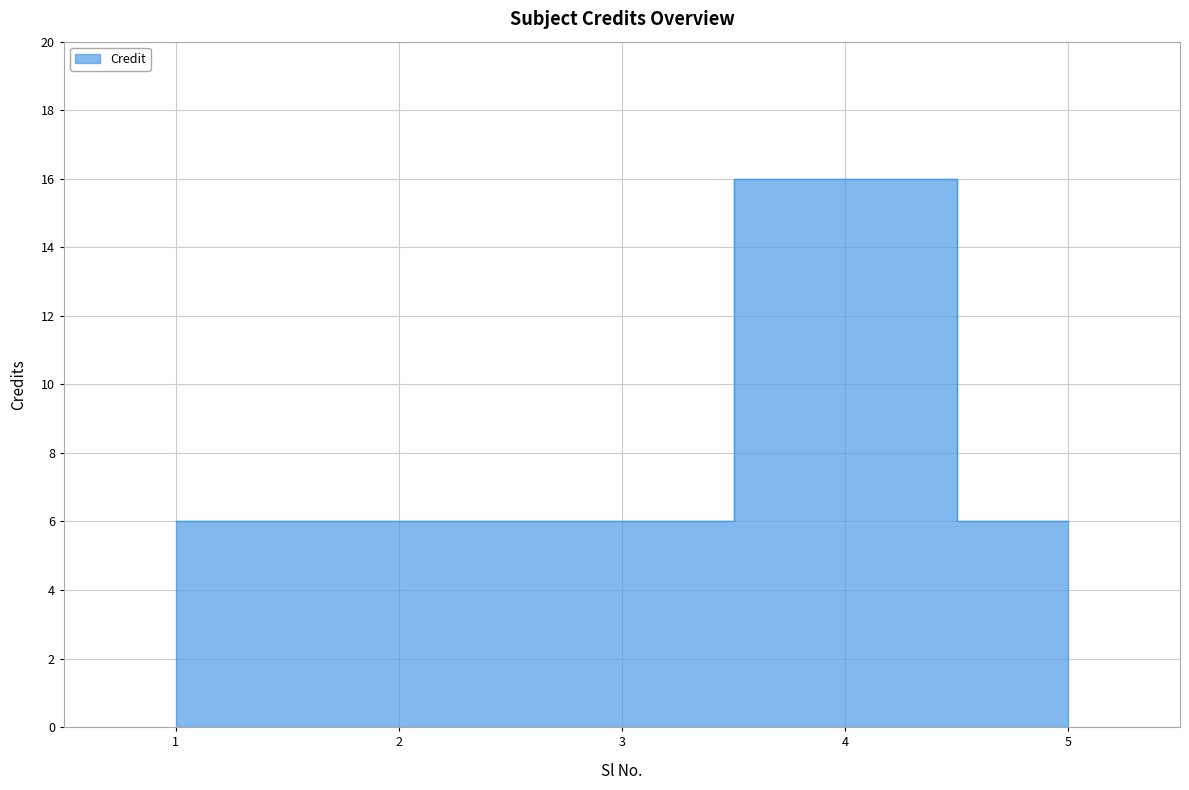

Reading left to right, extract all data points from this chart.

6	6	6	16	6